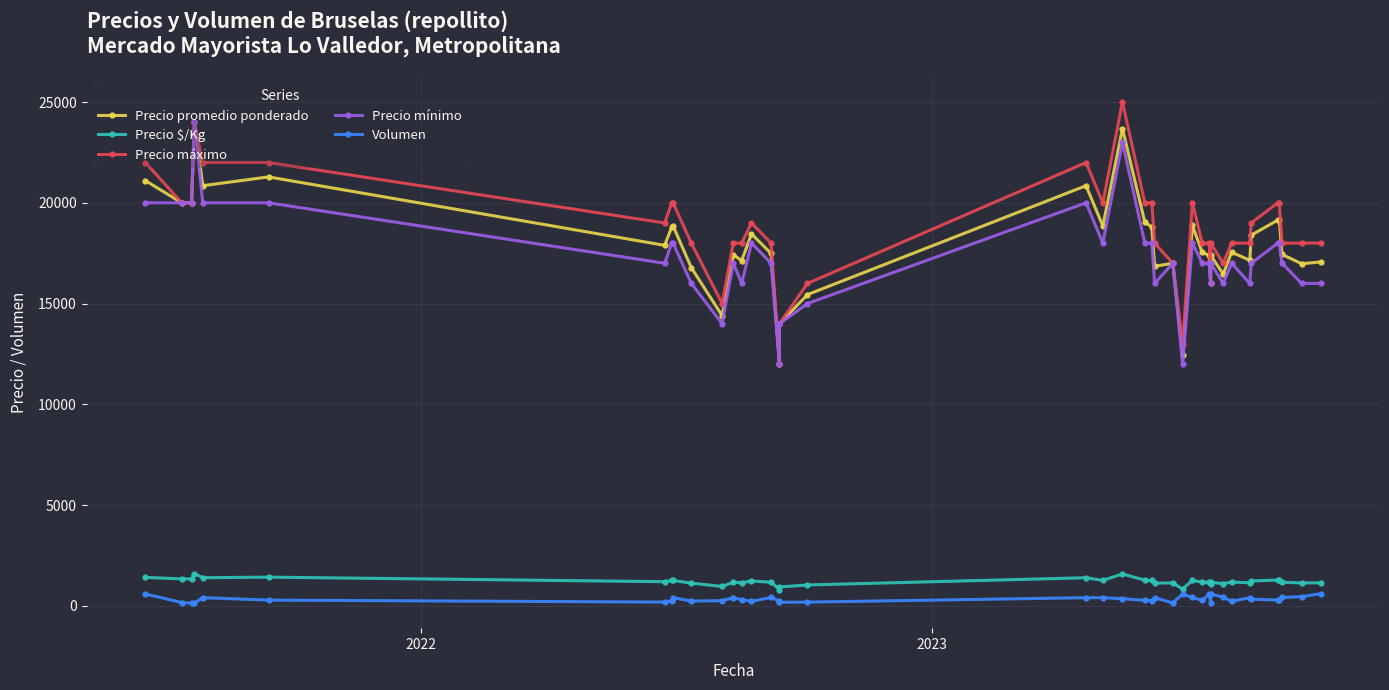

Is this an area chart (filled region under the line)?

No